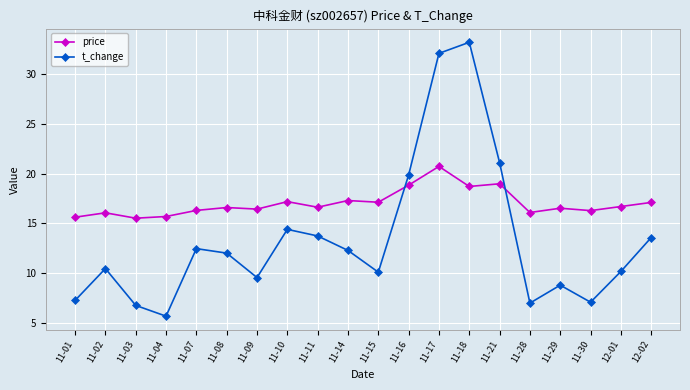

True or false: price has a value of 6.4 at 11-08.

False